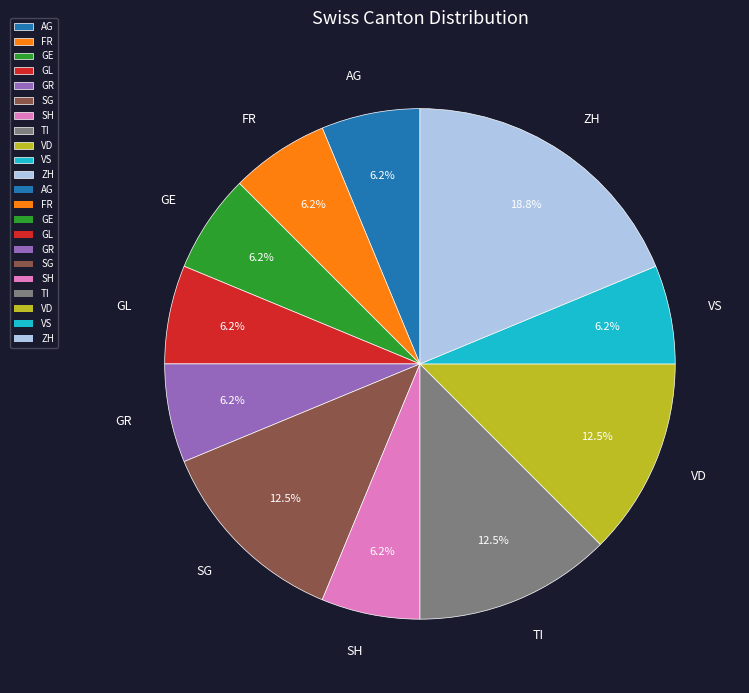

How many slices are in this pie chart?

11